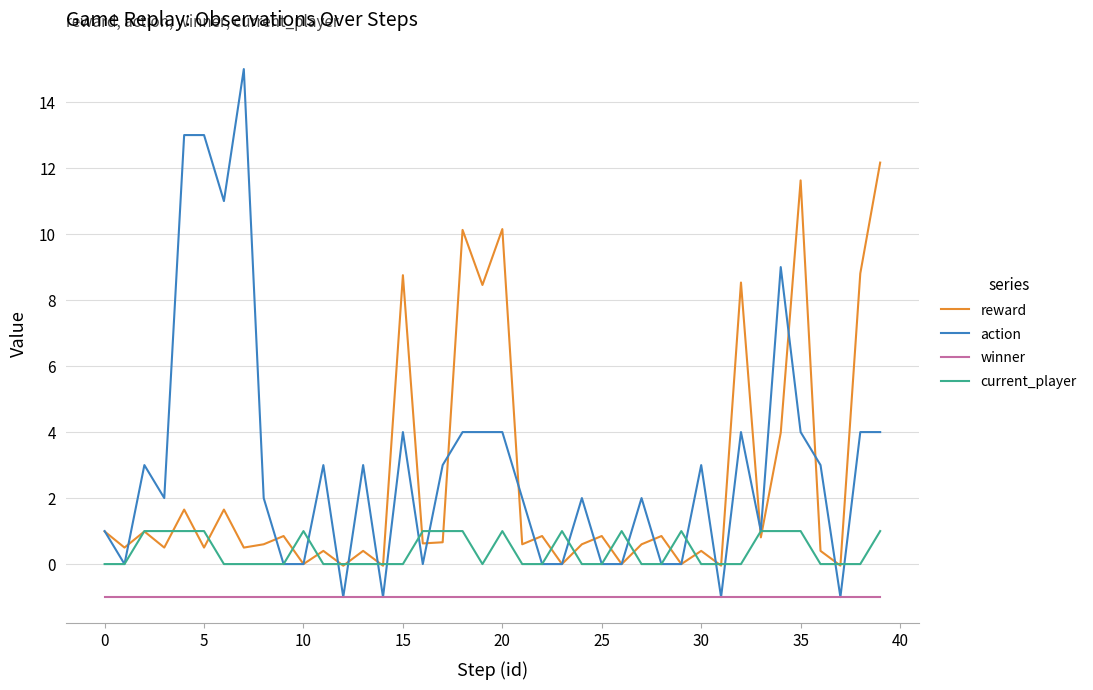

What is the smallest value displayed?

-1.0